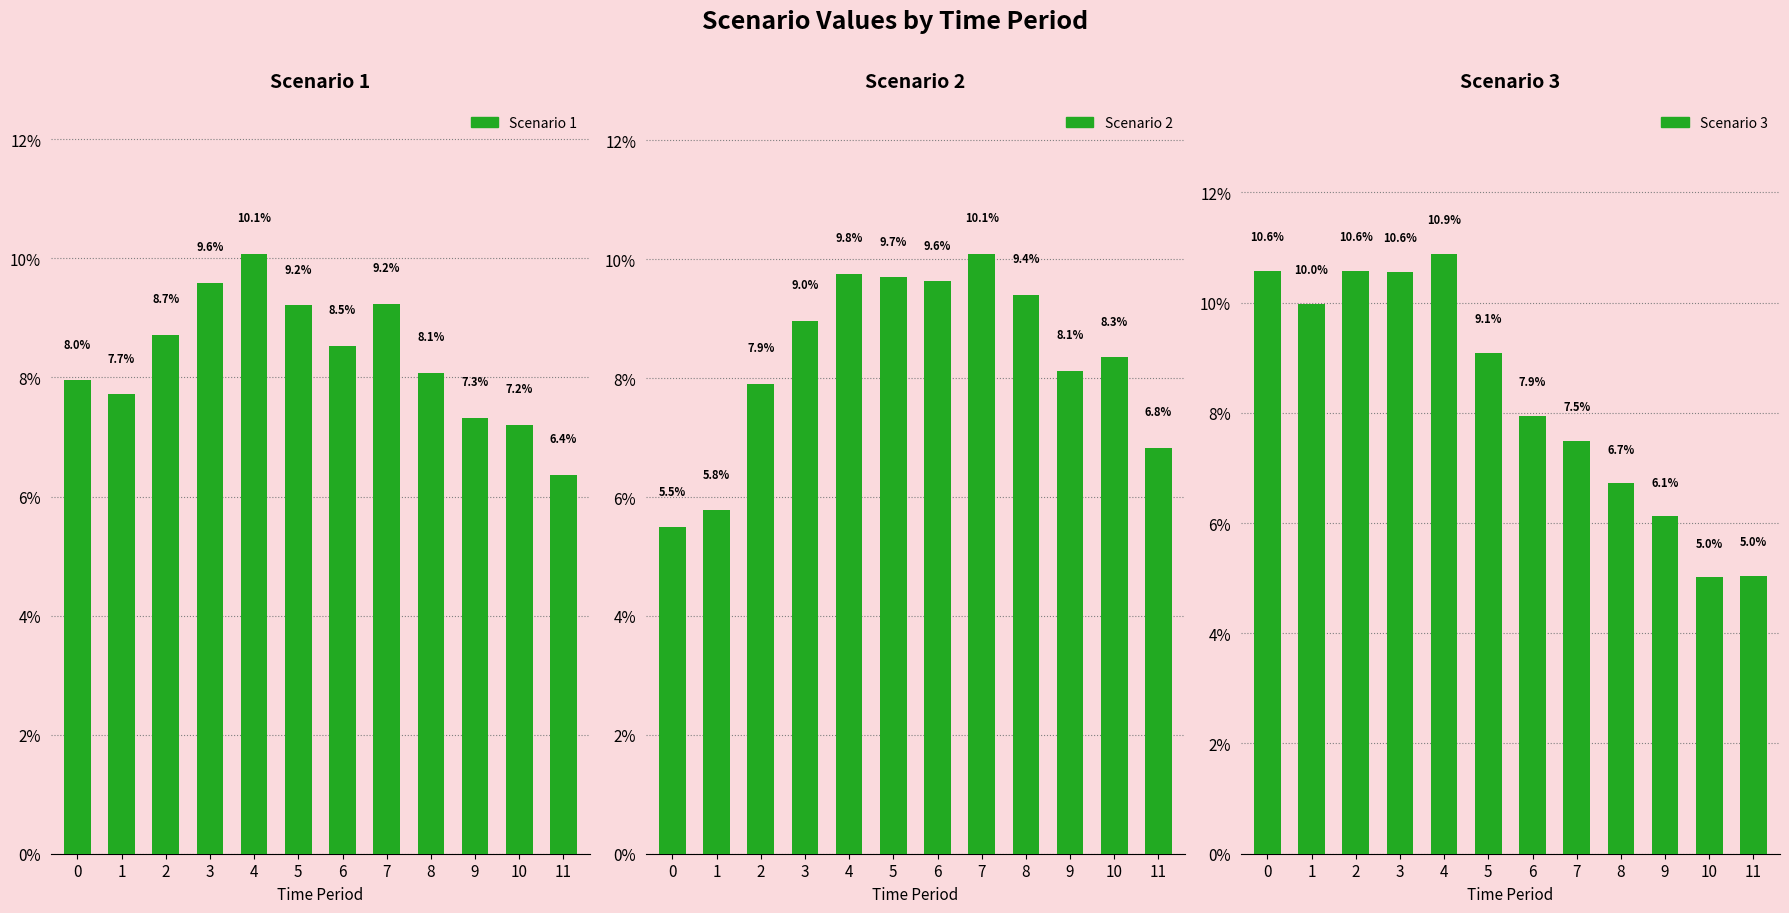

How many values in the Scenario 2 series exceed 8?

8